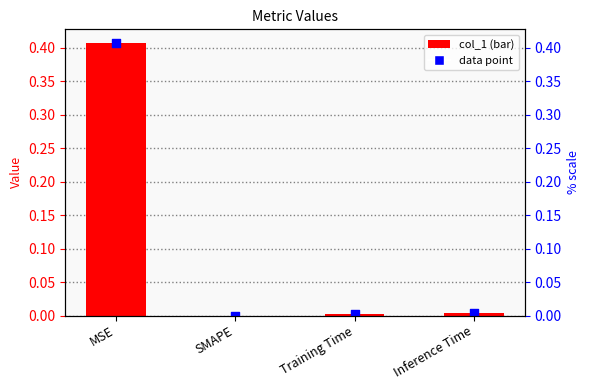

Which has a higher value, Training Time or MSE?

MSE